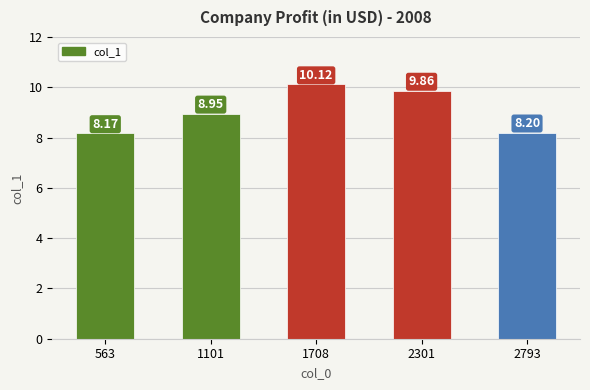

What is the ratio of the value at 1101 to the value at 563?

1.1